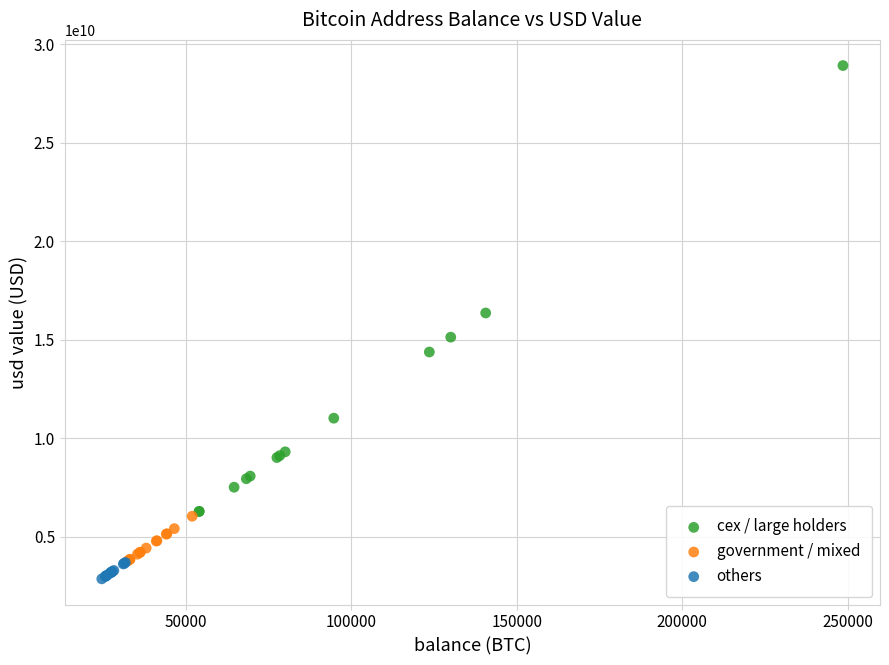

Which series has the widest spread of Y values?

cex / large holders